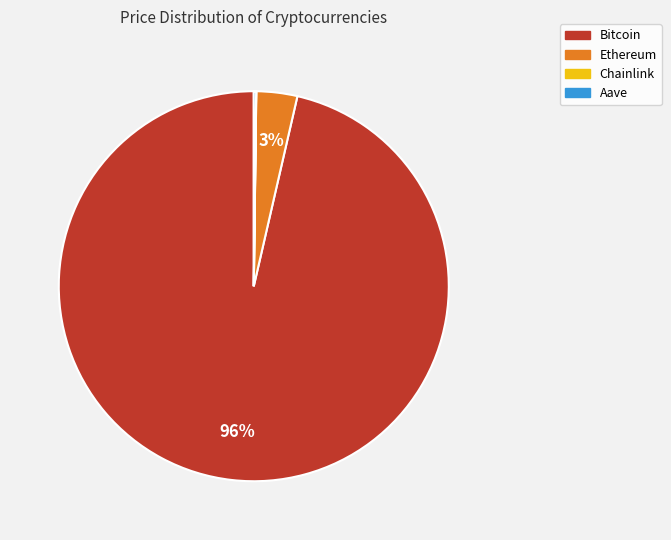

Which slice is the largest?

Bitcoin